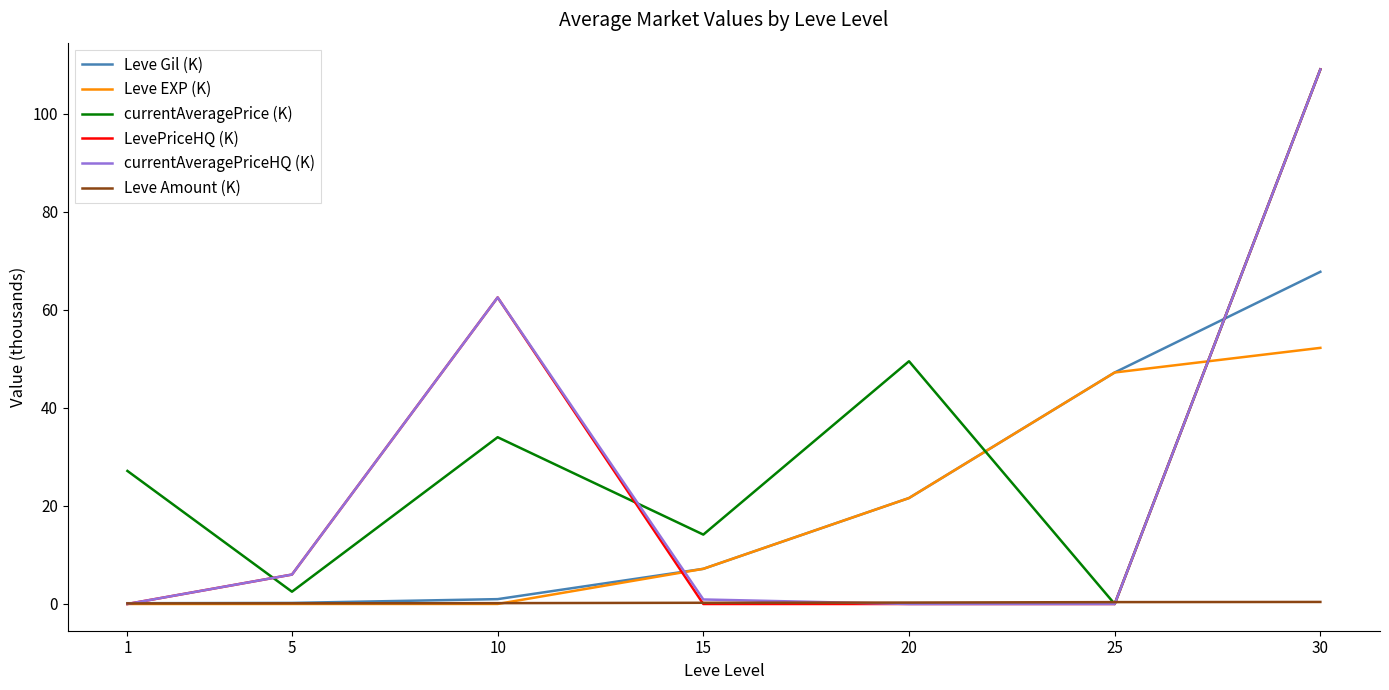

What is the difference between the currentAveragePrice (K) values at 15 and 1?

13.0